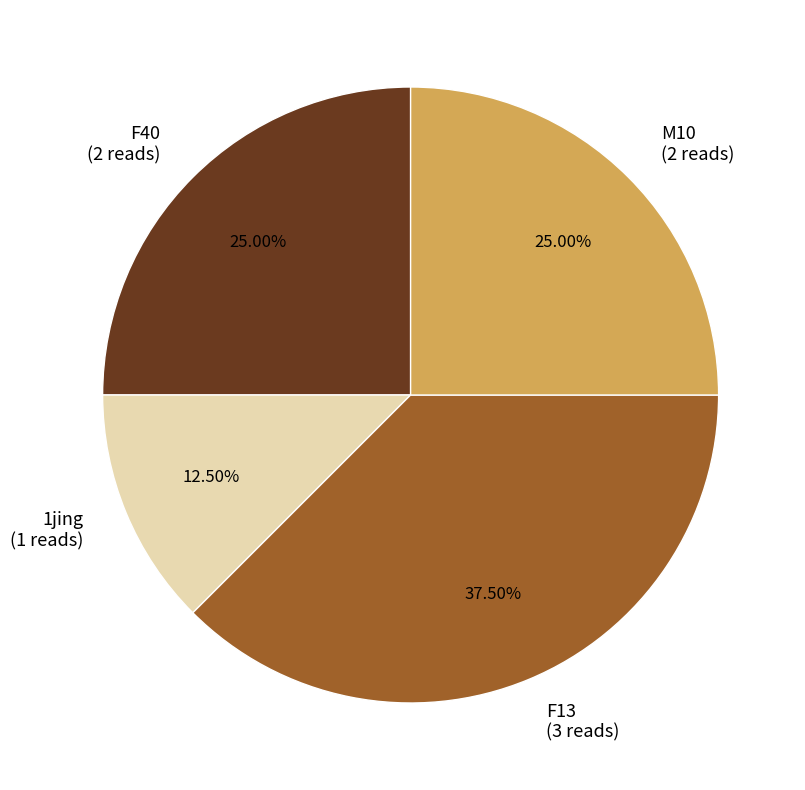

Is there a majority slice in this chart?

No